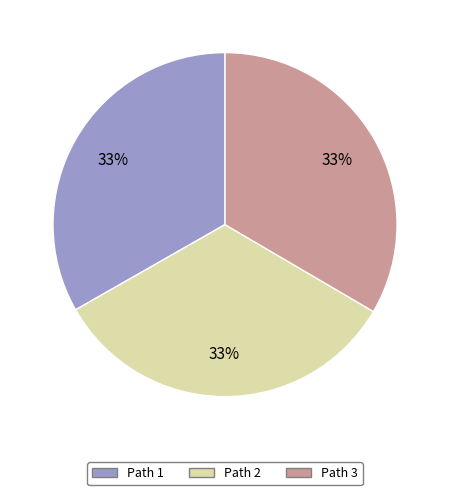

True or false: Path 2 accounts for 33% of the total.

True